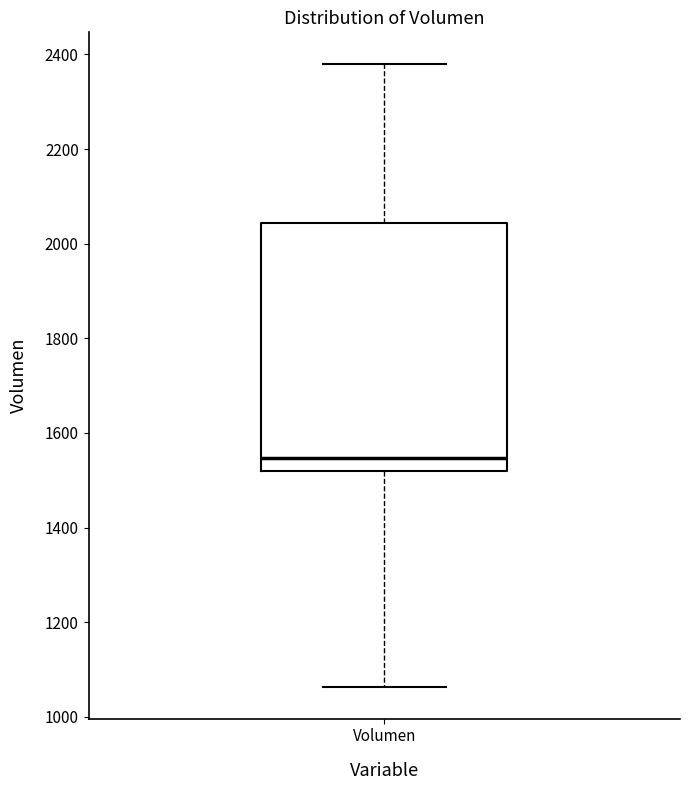

Transcribe this box plot: give where the median line is, the range the box spans, and where the two whiskers end, as read against the y-axis. The values are not printed on the chart, so give them approximately, as read against the axis.

median 1540, box 1520 to 2040, whiskers 1060 to 2380